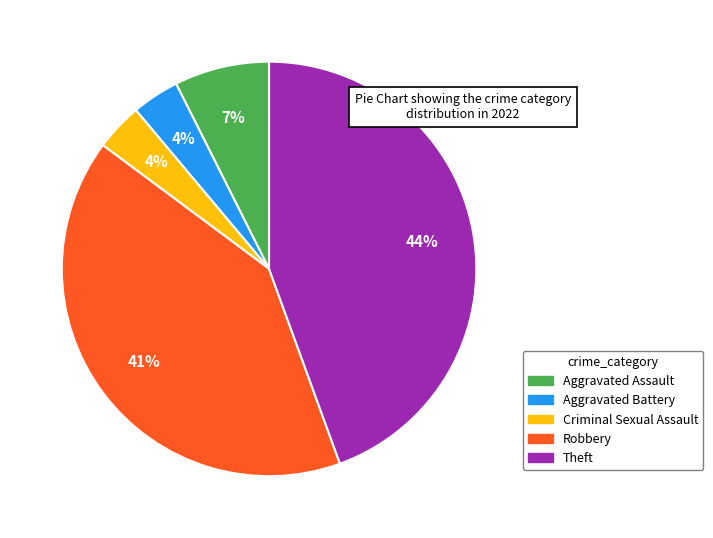

How many slices are in this pie chart?

5